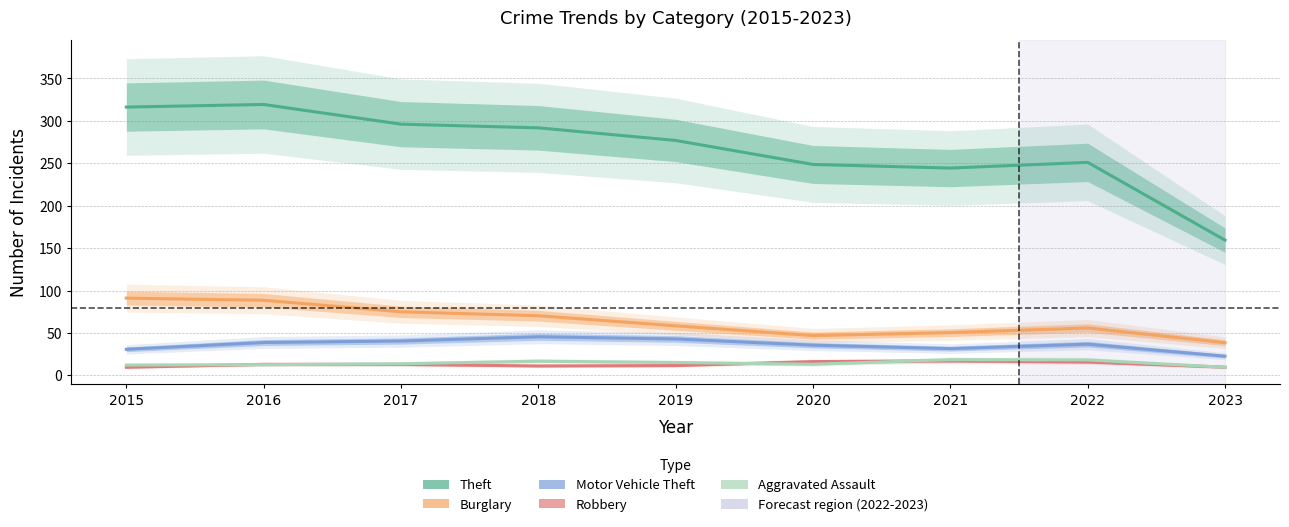

Is it true that Theft equals 85.0 at 2021?

False